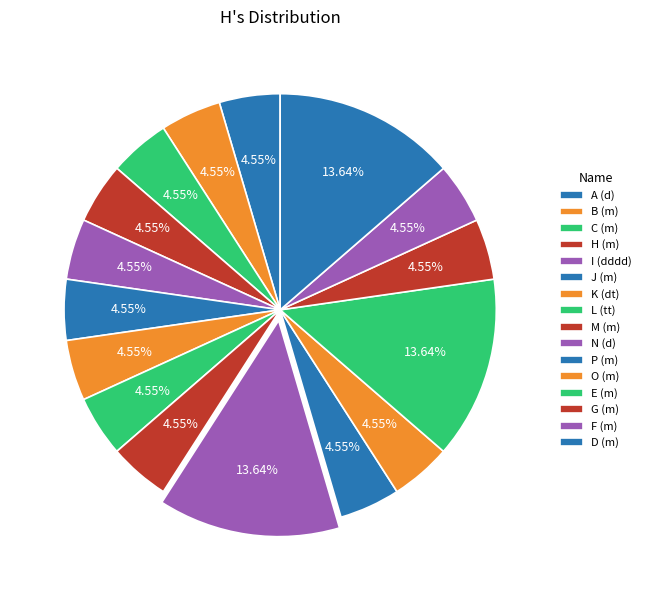

Approximately how many times larger is the value at H (m) compared to E (m)?

0.3